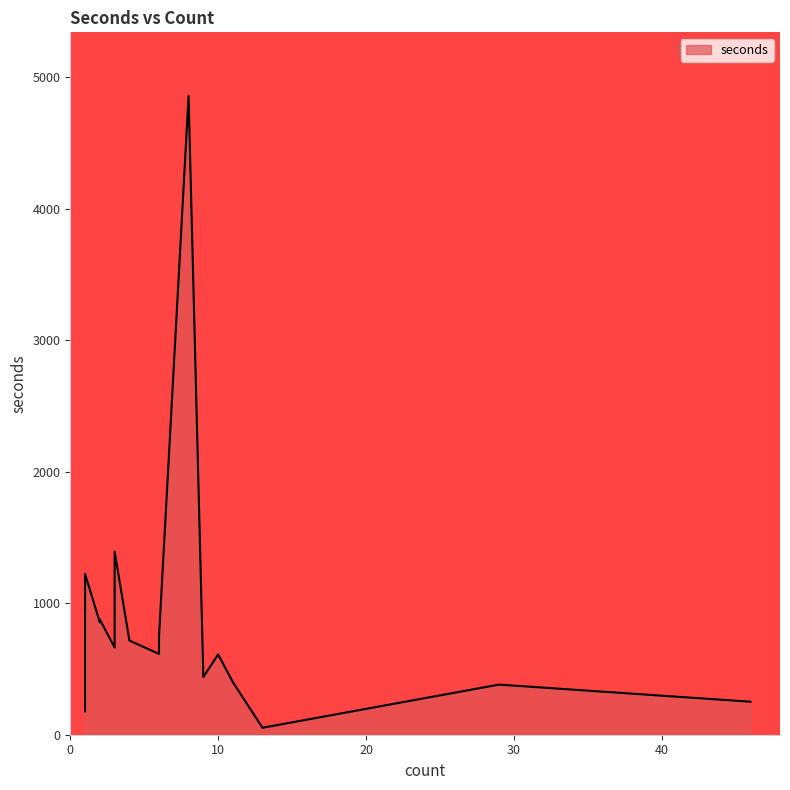

Is it true that the value at 6 is 705?

True